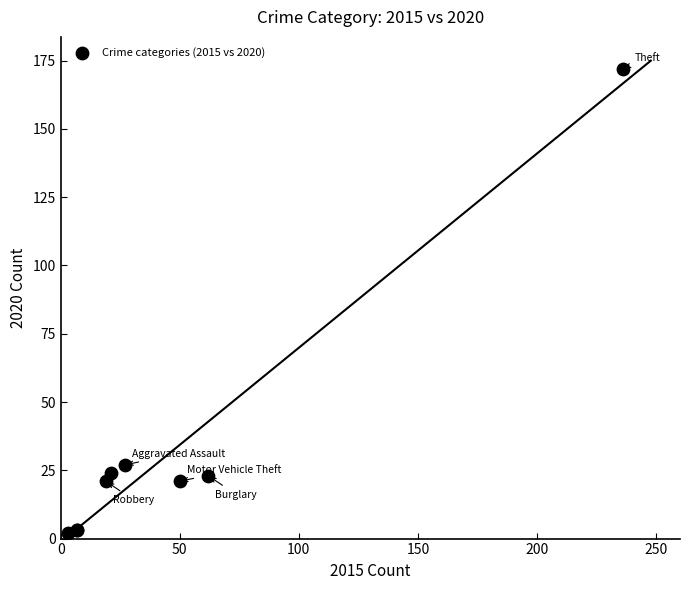

What Y value in the scatter plot is closest to 87?

27